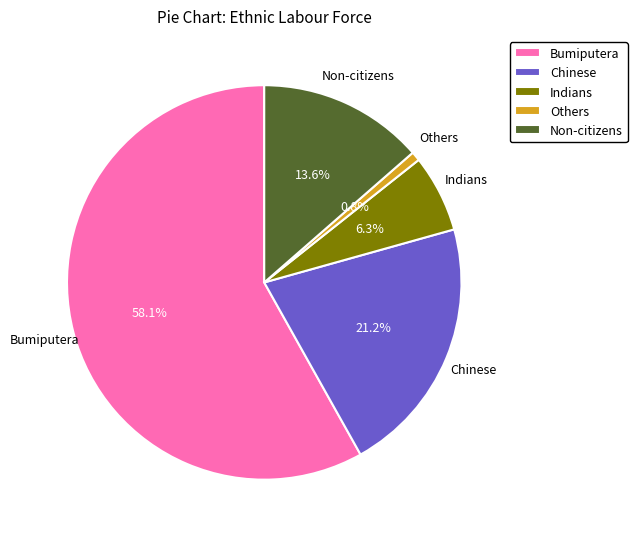

Does any single category account for the majority?

Yes